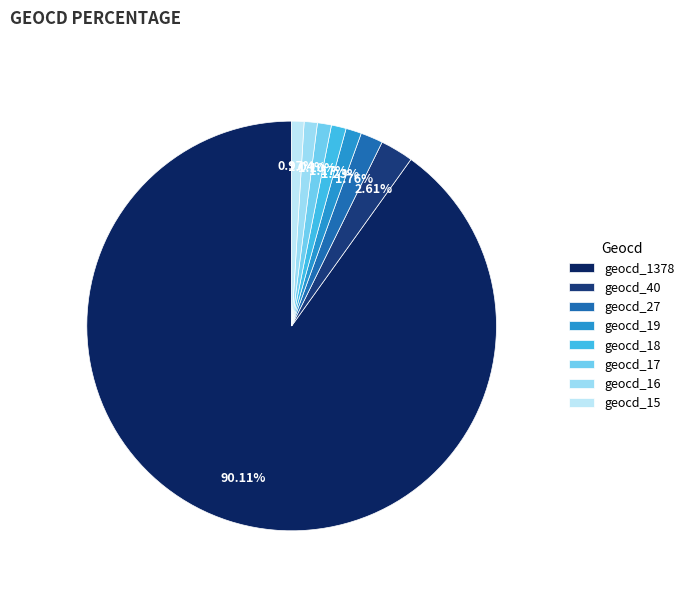

How many slices are in this pie chart?

8